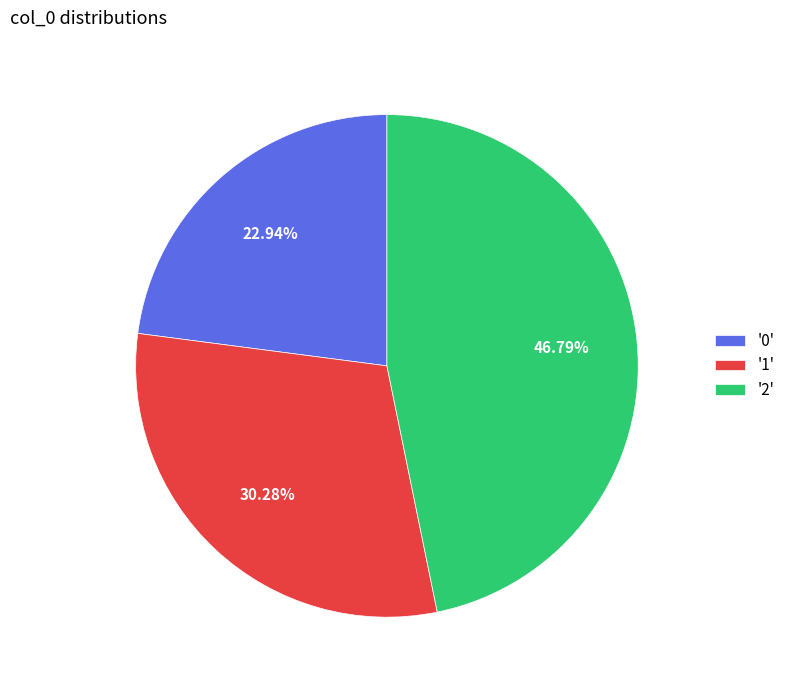

Do '1' and '0' together represent more than half of the pie?

Yes